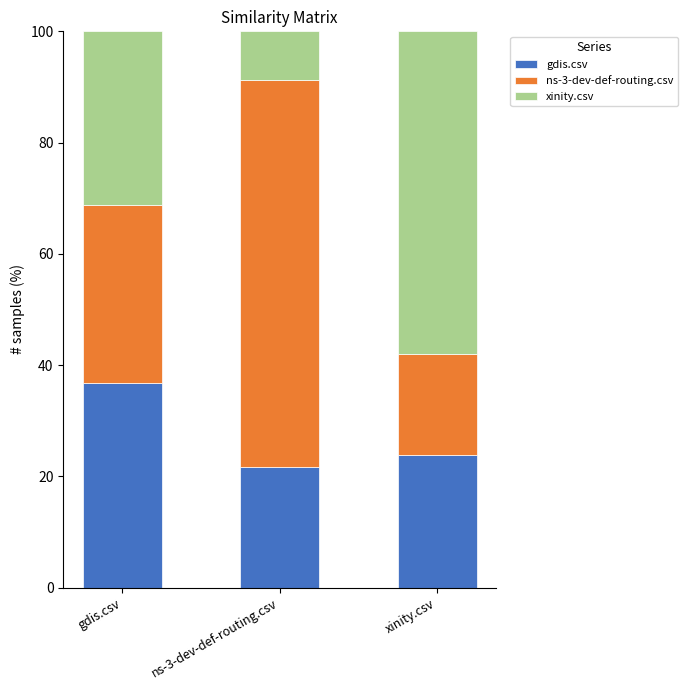

What is the total value across all series at gdis.csv?

100.0